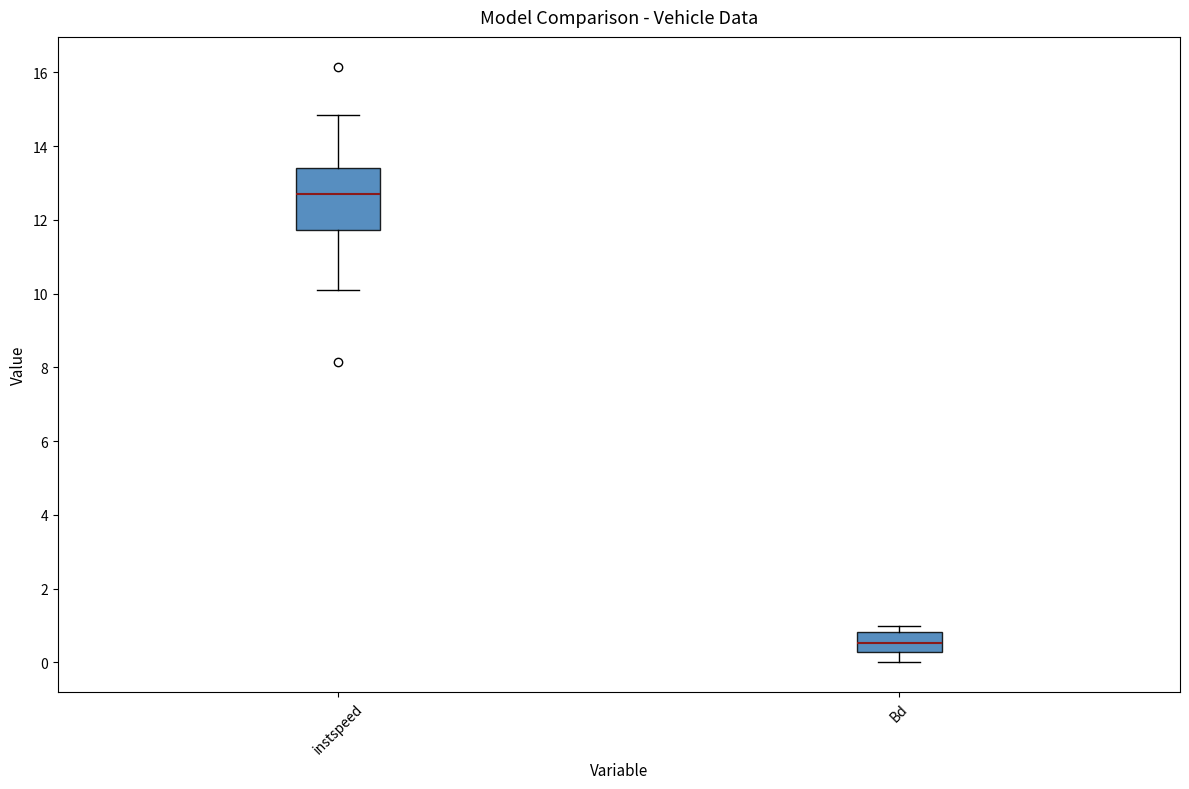

Which box is the tallest, from its lower edge to its upper edge?

instspeed